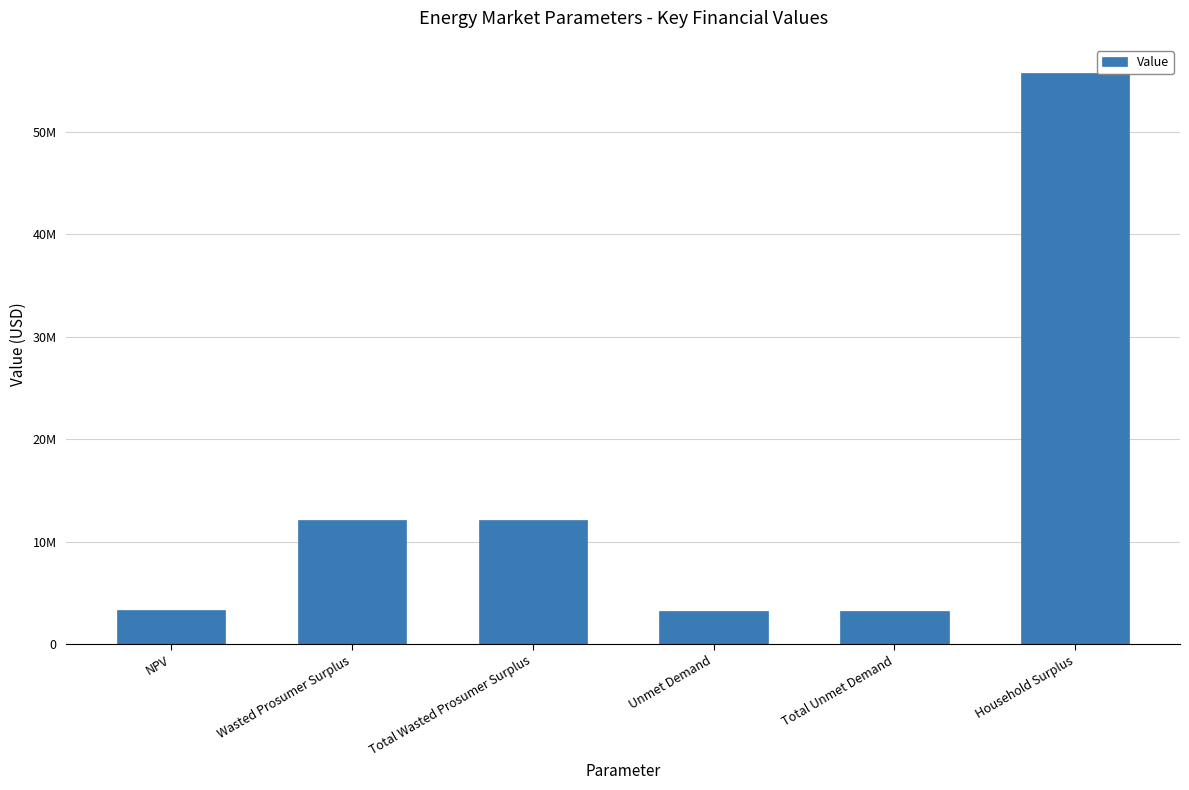

Approximately how many times larger is the value at Unmet Demand compared to Total Unmet Demand?

1.0